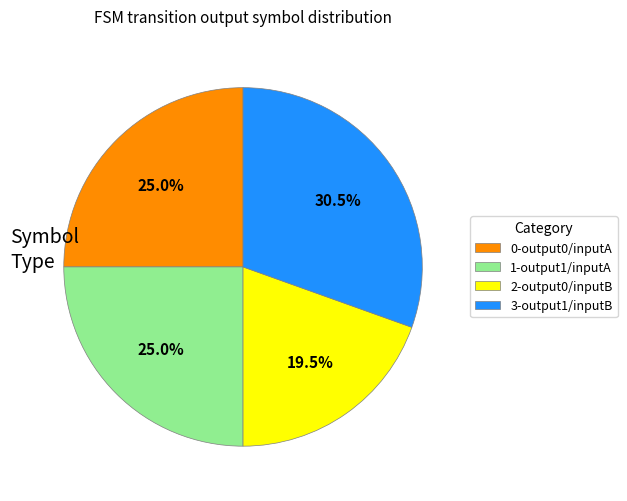

Combined, do 1-output1/inputA and 2-output0/inputB account for over 50%?

No